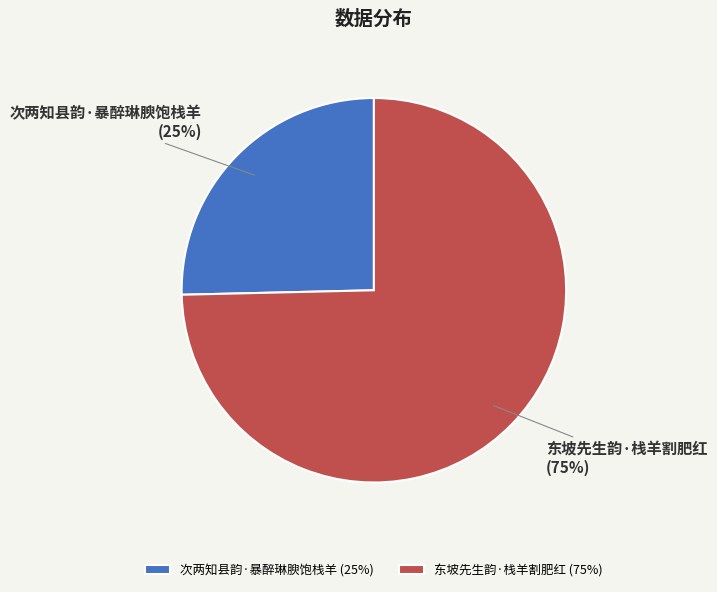

Combined, do 东坡先生韵·栈羊割肥红 and 次两知县韵·暴醉琳腴饱栈羊 account for over 50%?

Yes